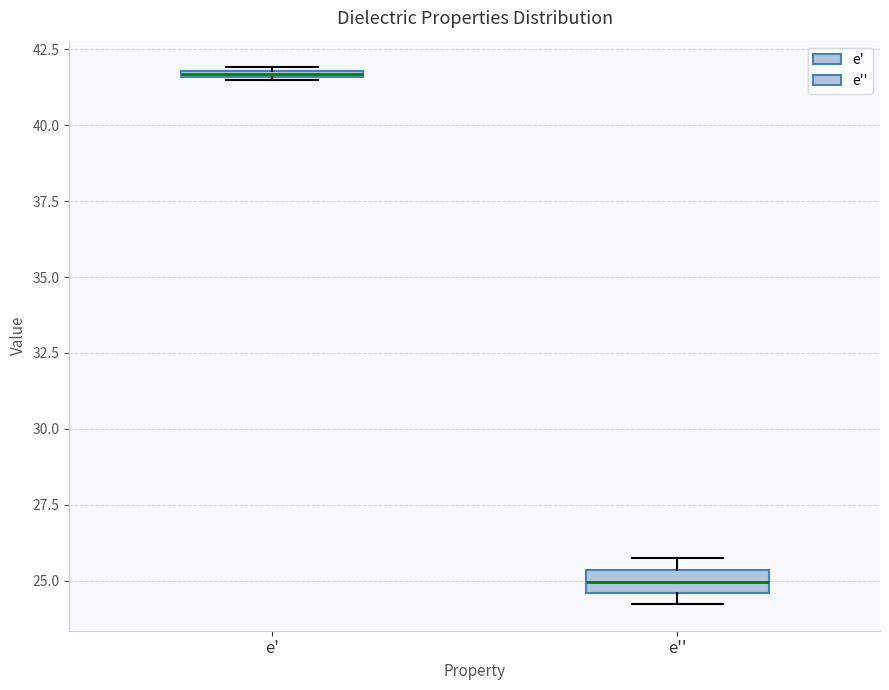

Which box has the lowest median line?

e''